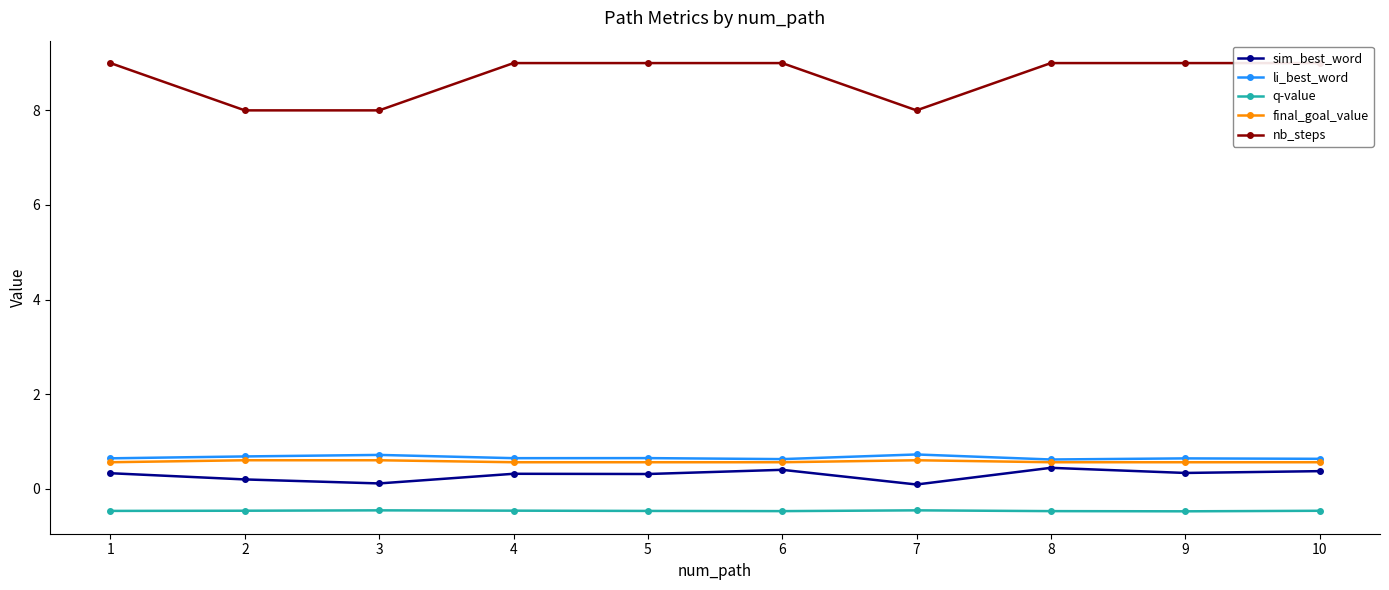

True or false: q-value has more than 2 points higher than both neighbors.

False